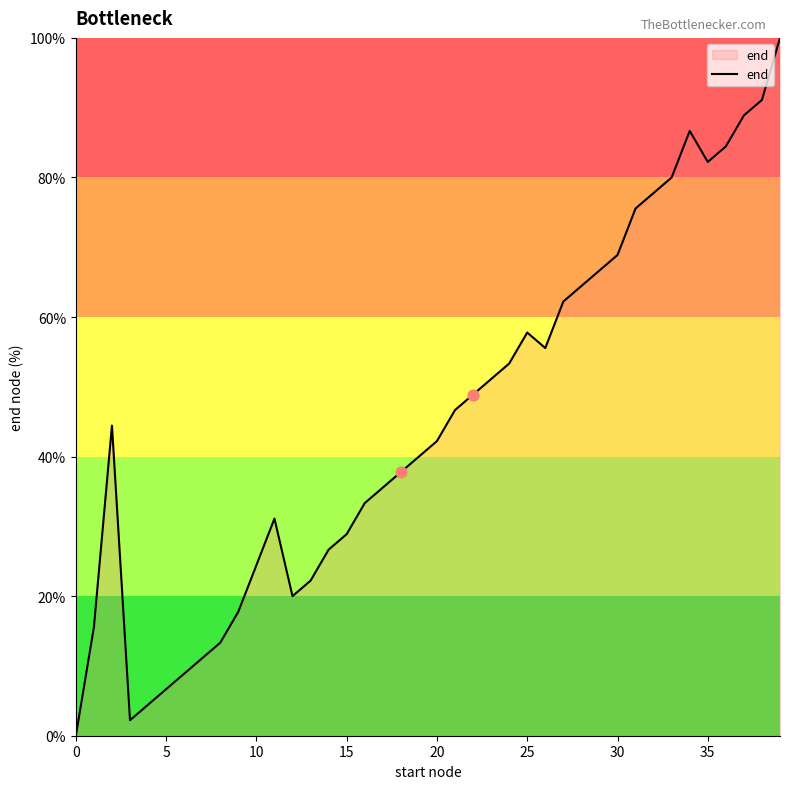

What is the difference between the maximum and minimum values?

100.0